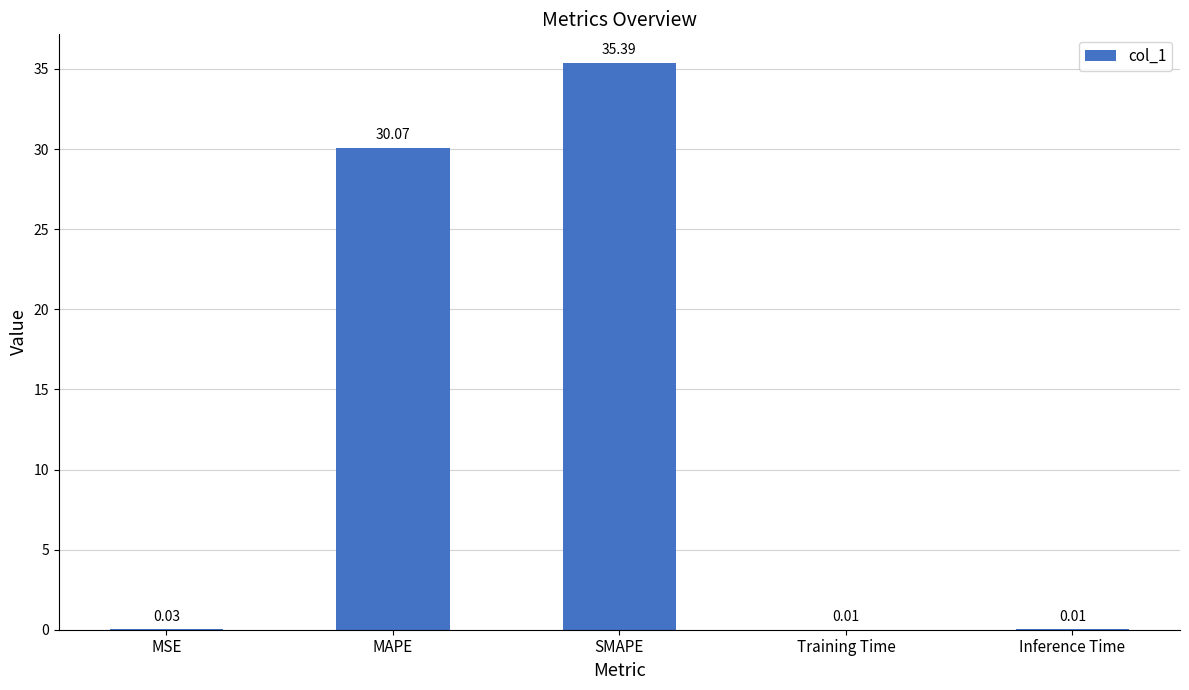

Does the chart contain stacked bars?

No